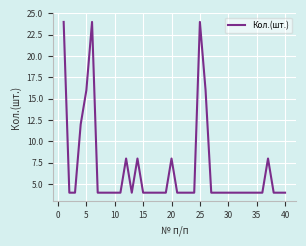

What is the sum of all values?

268